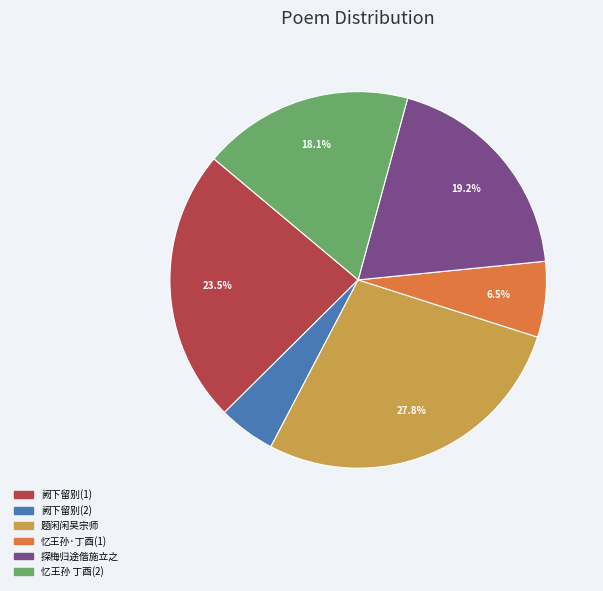

Which slice is the smallest?

阙下留别(2)